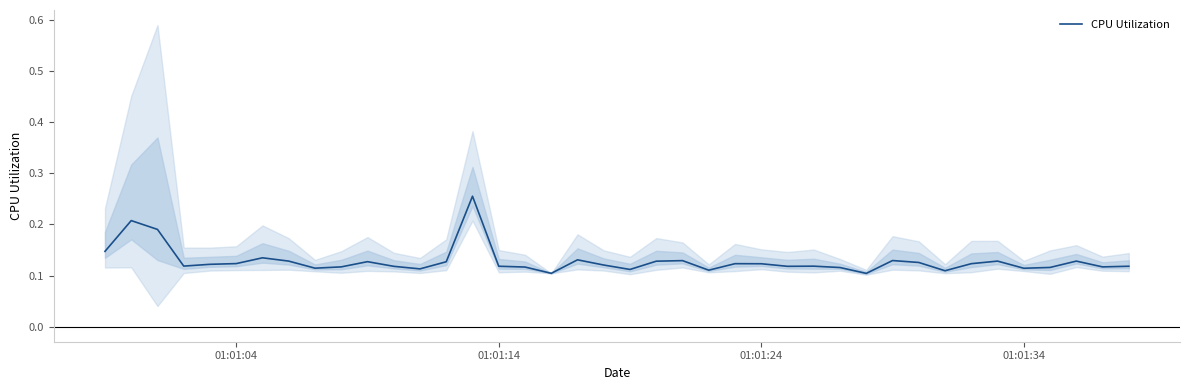

Is it true that the value at 01:01:34 is 0.2?

False